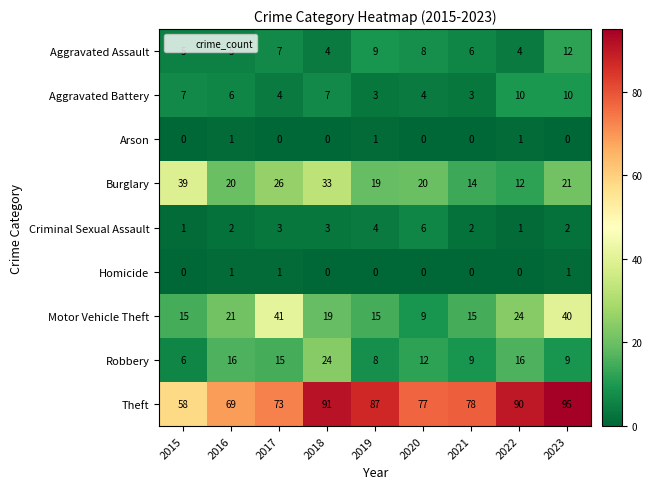

Which series has the largest range (max minus min)?

Theft